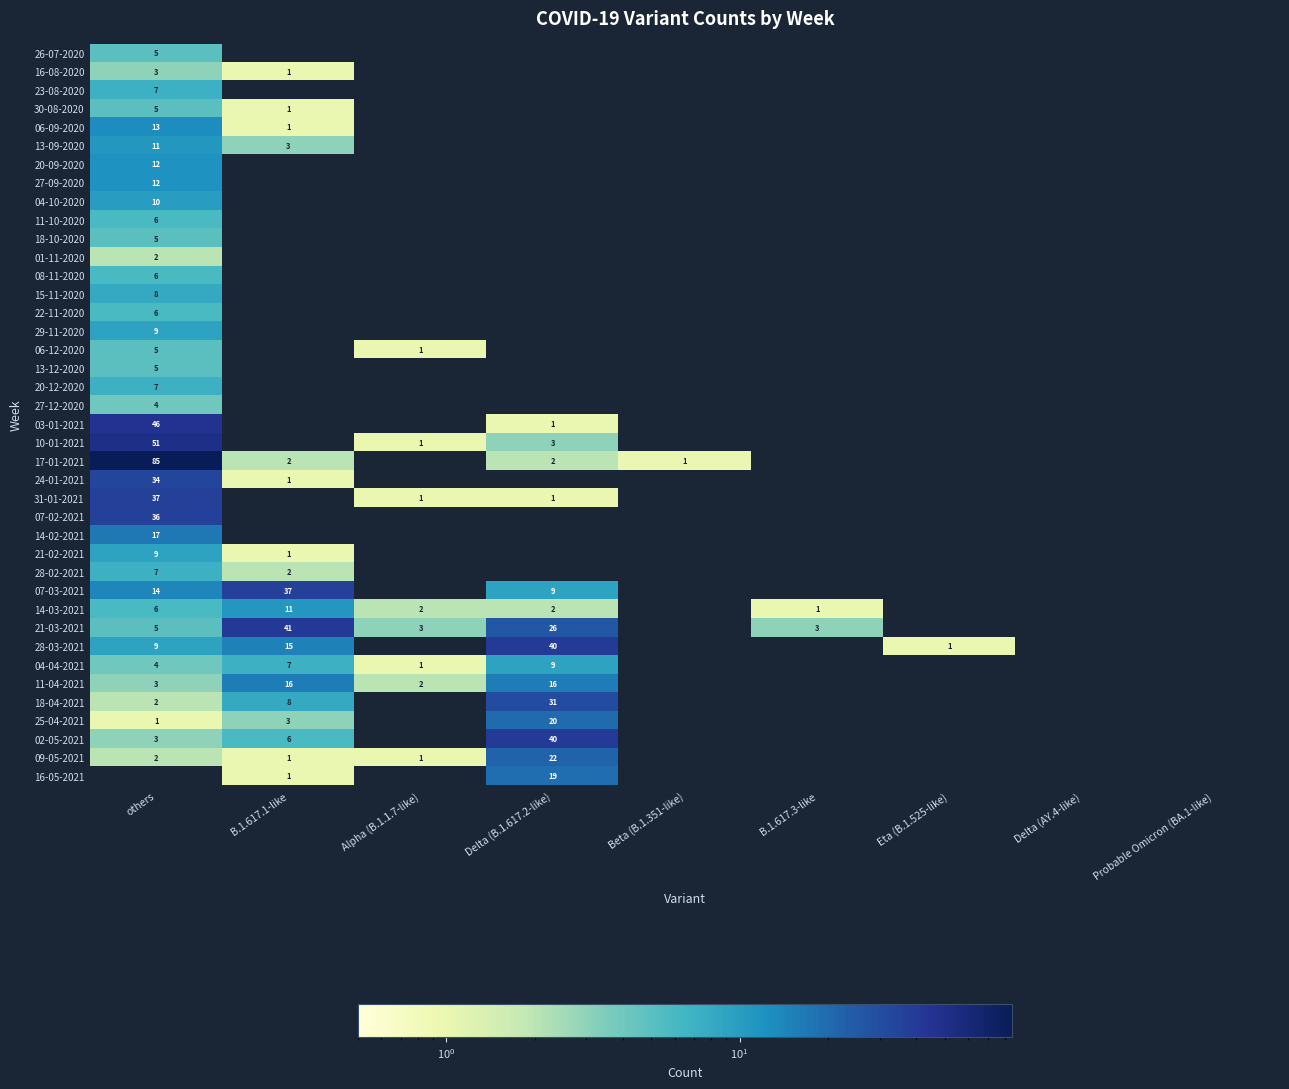

Count the number of categories in the chart.

9